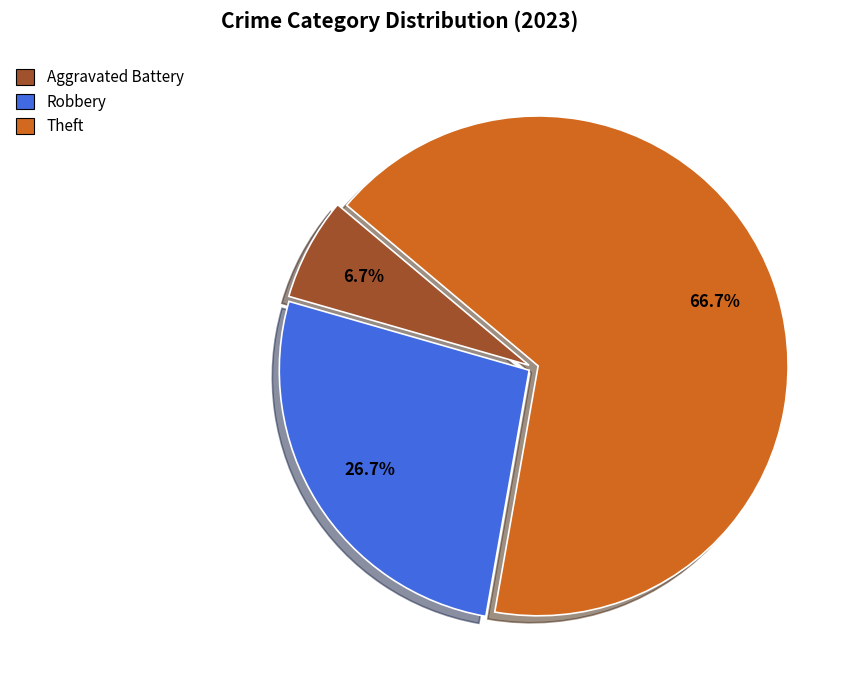

How many segments does this pie chart have?

3